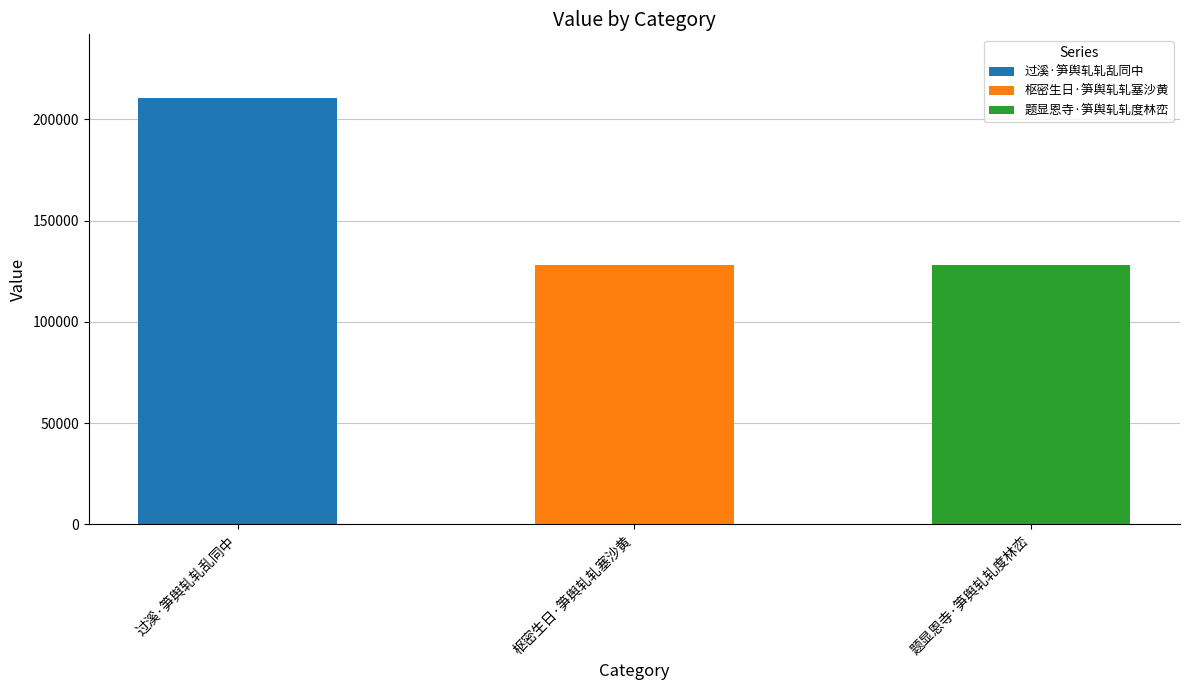

The chart shows a value of 210468 at 过溪·笋舆轧轧乱同中. True or false?

True